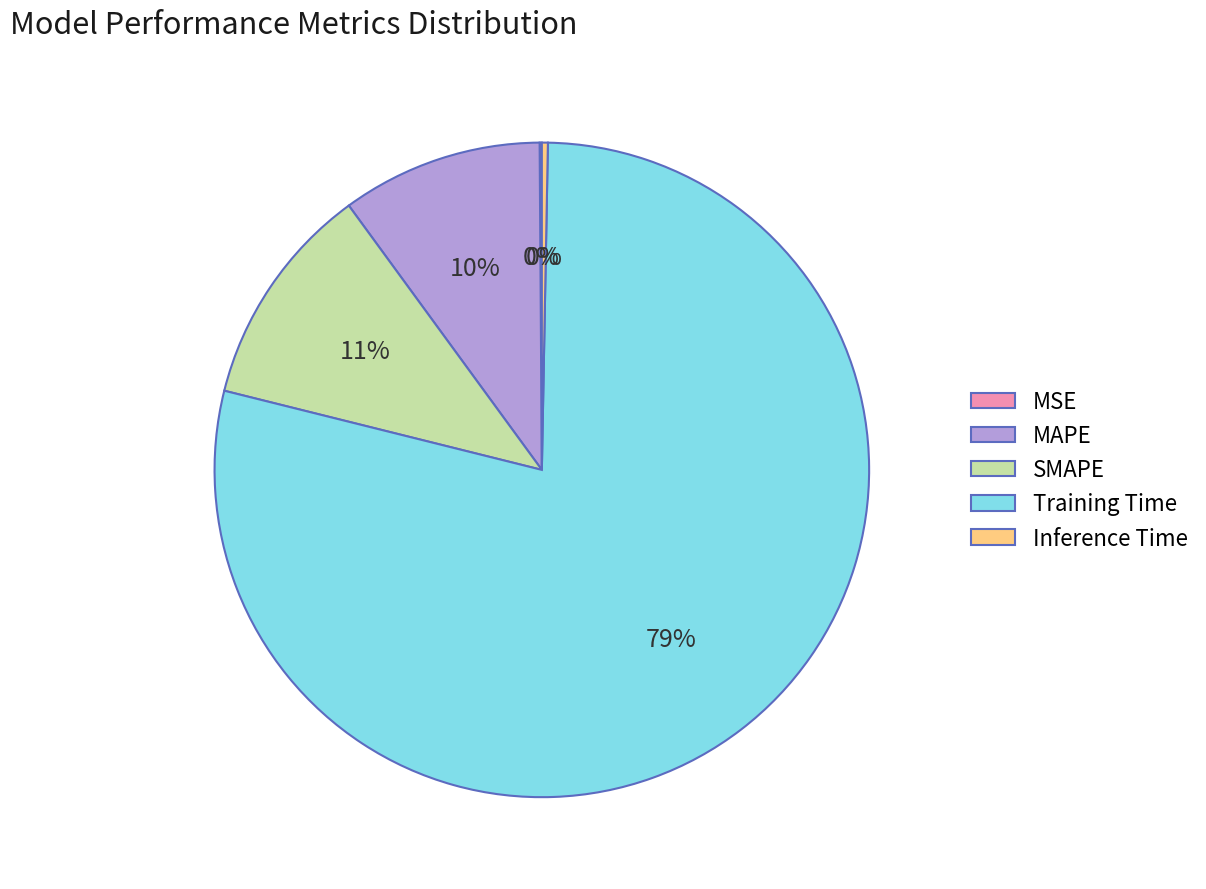

To the nearest percent, what percentage of the pie is MAPE?

10%